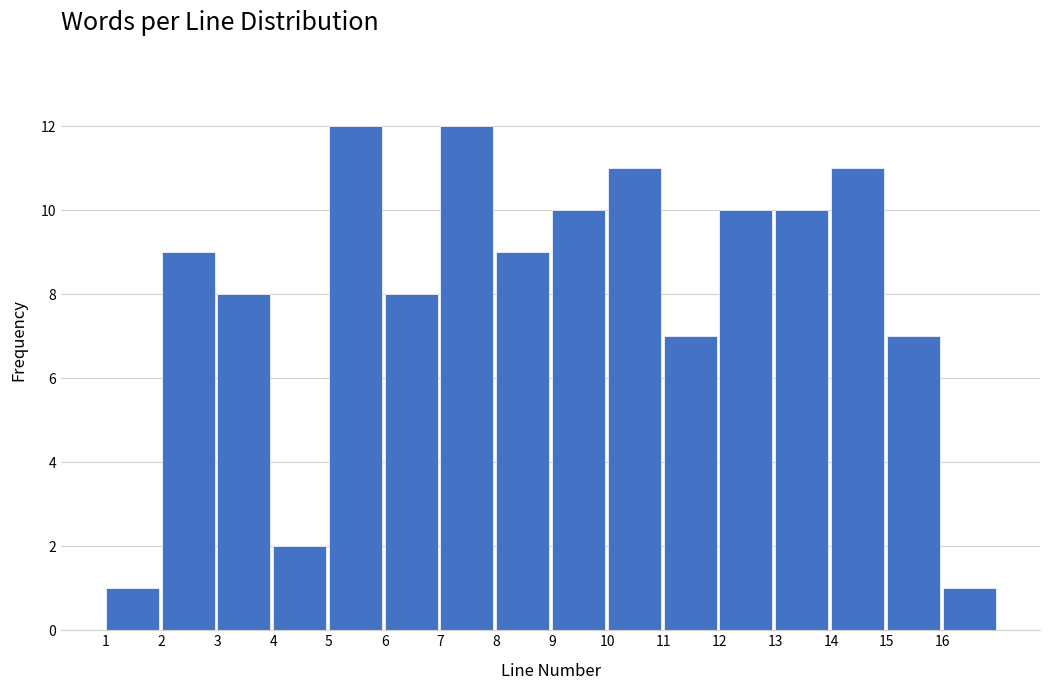

Reading left to right, list every bar in this chart as the range it spans on the x-axis followed by its height. The values are not printed on the chart, so give them approximately, as read against the axis.

1 to 2: 1
2 to 3: 9
3 to 4: 8
4 to 5: 2
5 to 6: 12
6 to 7: 8
7 to 8: 12
8 to 9: 9
9 to 10: 10
10 to 11: 11
11 to 12: 7
12 to 13: 10
13 to 14: 10
14 to 15: 11
15 to 16: 7
16 to 17: 1